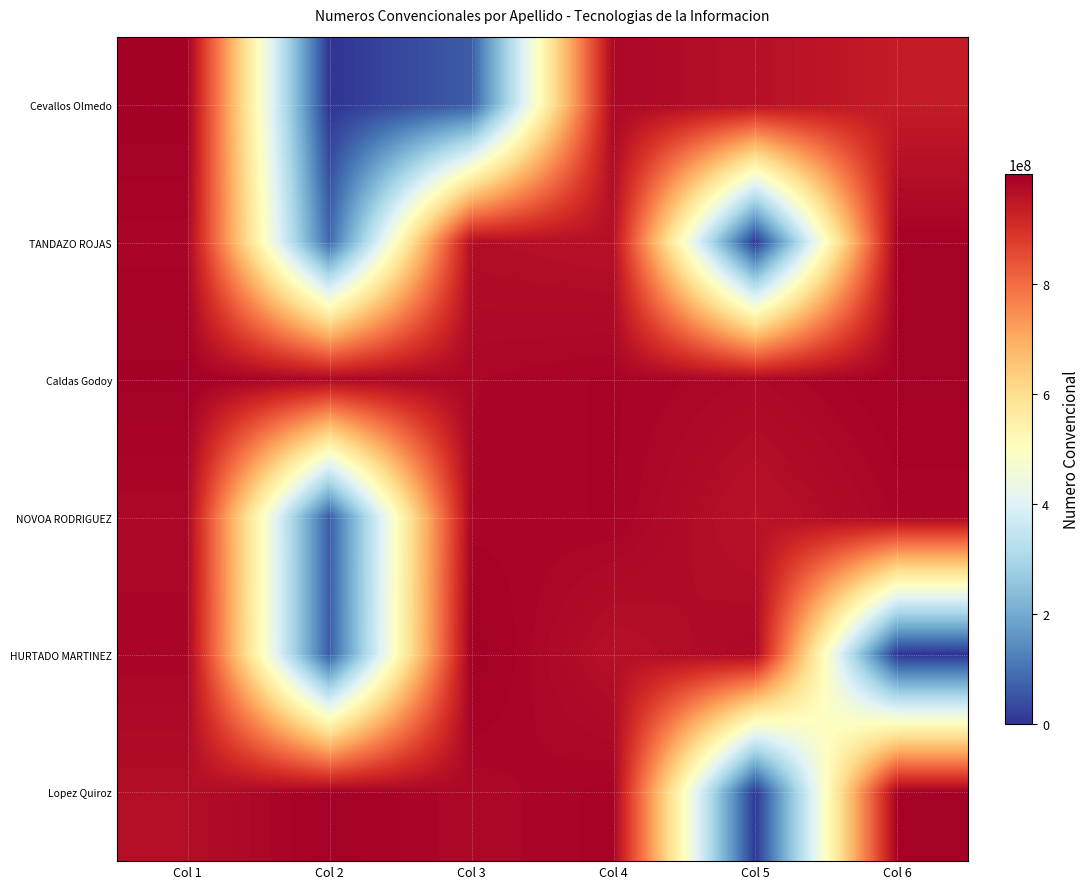

Which label corresponds to the largest value in the chart?

Col 3